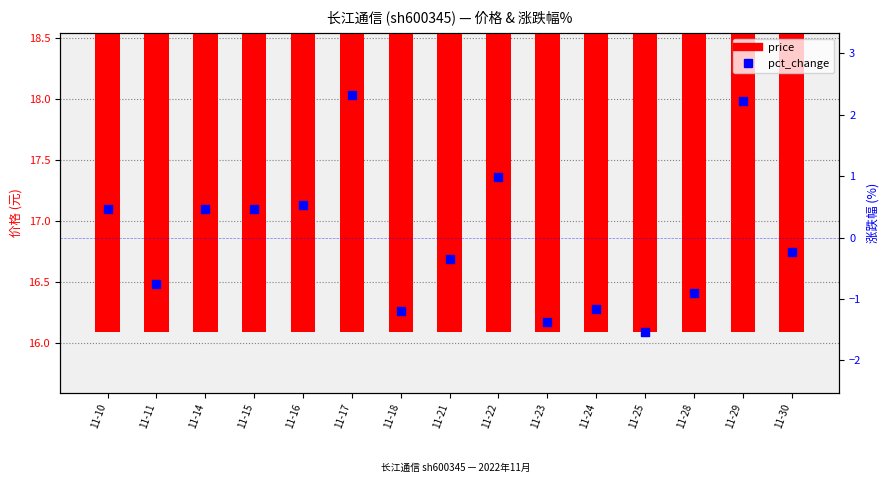

At how many categories does at least one series exceed 5?

15